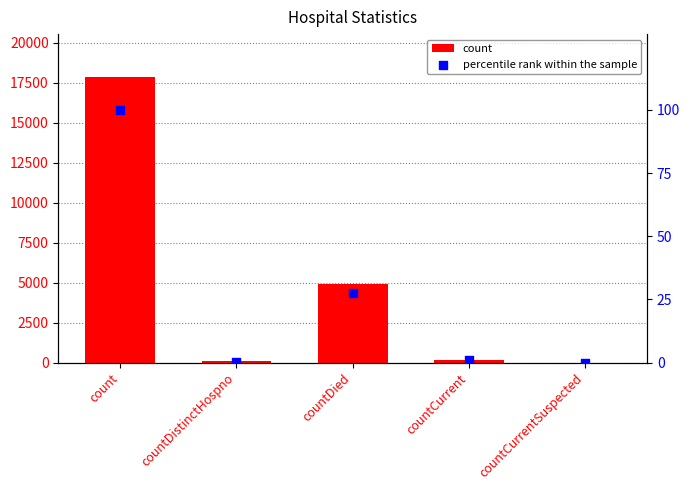

At which category is the sum across all series the highest?

count